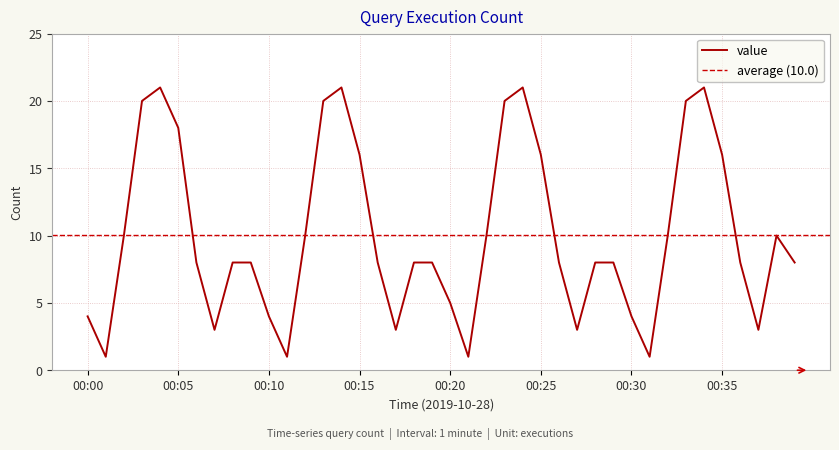

What is the average value?

10